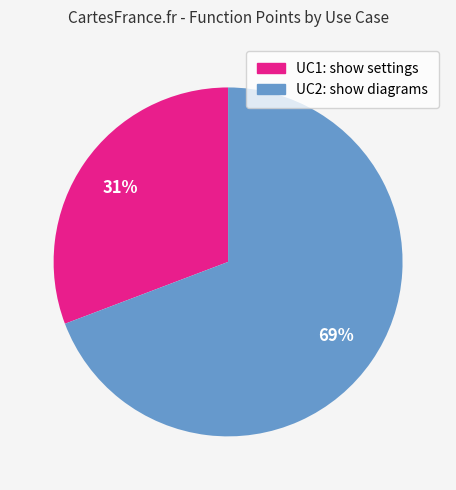

Is the sum of UC2: show diagrams and UC1: show settings greater than half?

Yes